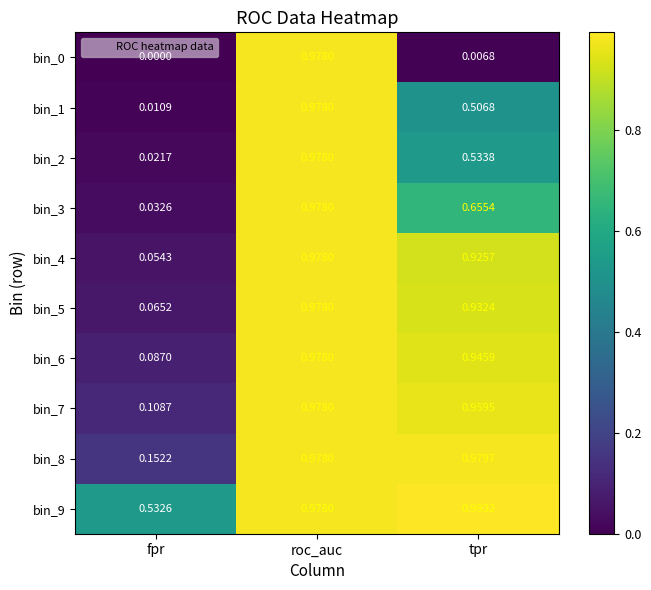

At which category is the sum across all series the highest?

roc_auc